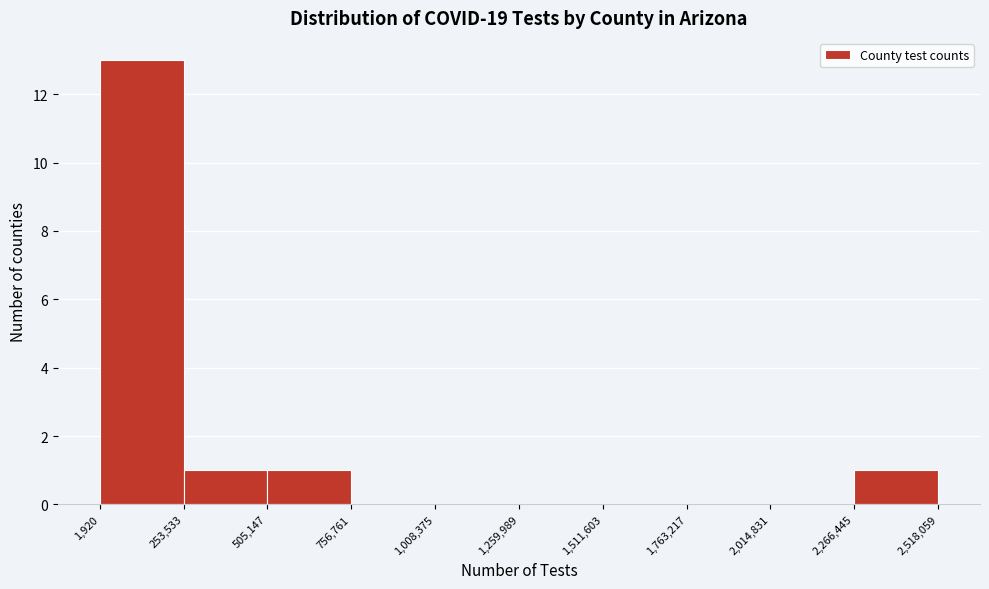

Reading left to right, list every bar in this chart as the range it spans on the x-axis followed by its height. The values are not printed on the chart, so give them approximately, as read against the axis.

1,920 to 253,533: 13
253,533 to 505,147: 1
505,147 to 756,761: 1
756,761 to 1,008,375: 0
1,008,375 to 1,259,989: 0
1,259,989 to 1,511,603: 0
1,511,603 to 1,763,217: 0
1,763,217 to 2,014,831: 0
2,014,831 to 2,266,445: 0
2,266,445 to 2,518,059: 1